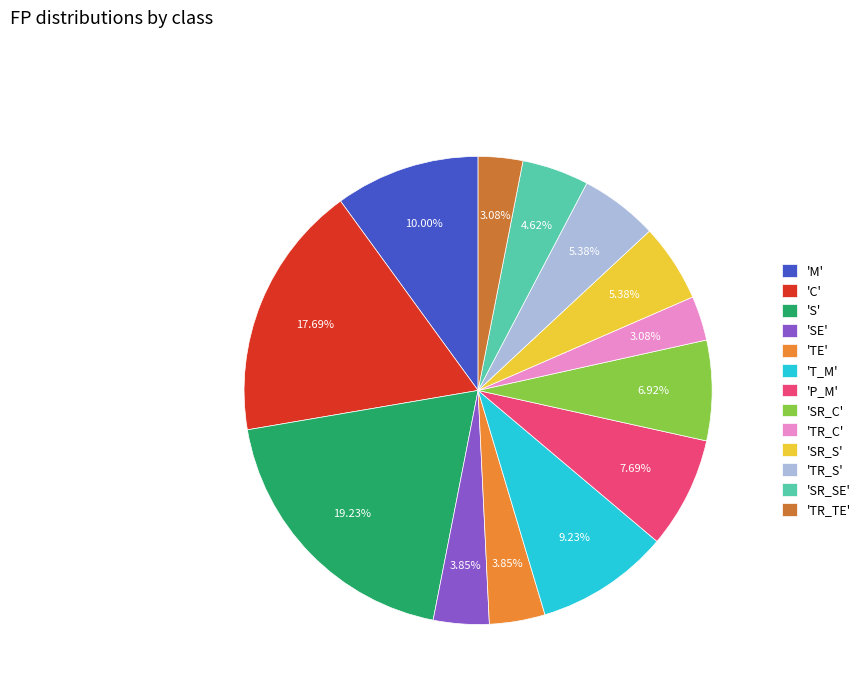

How many segments does this pie chart have?

13